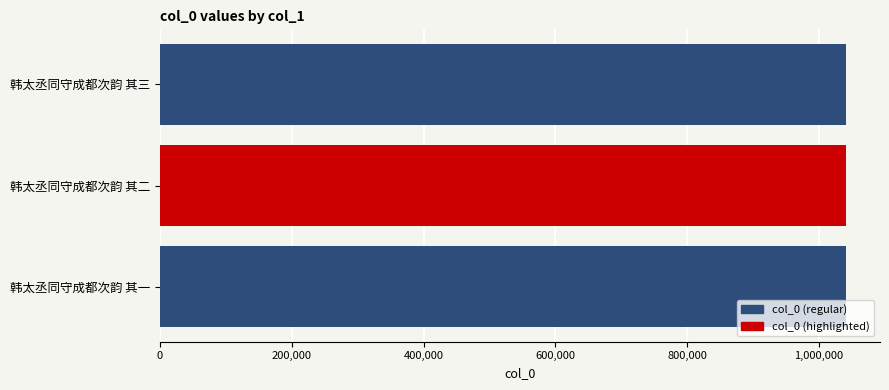

Is it true that the value at 韩太丞同守成都次韵 其二 is 1040497?

True